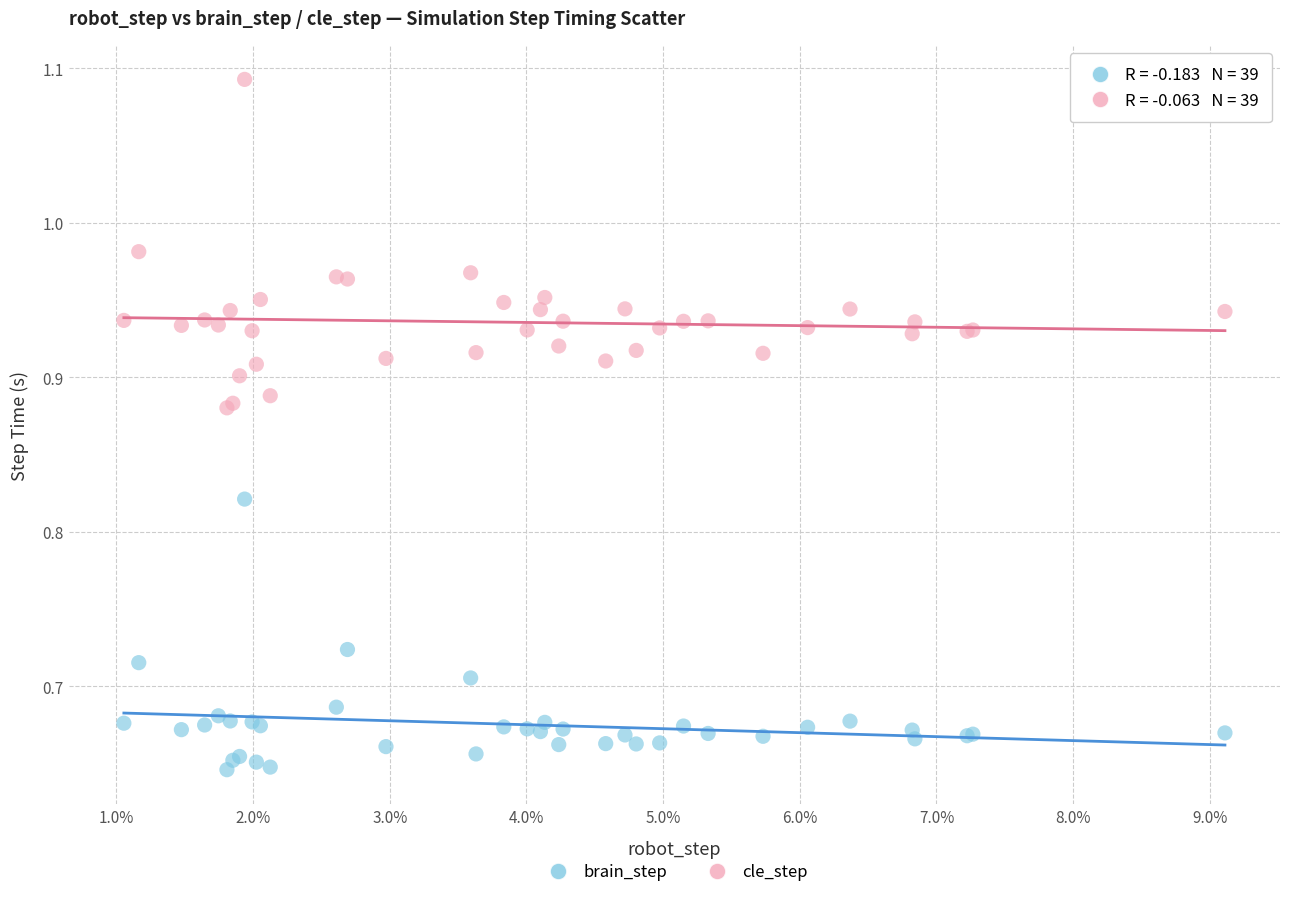

Which series has the widest spread of Y values?

cle_step